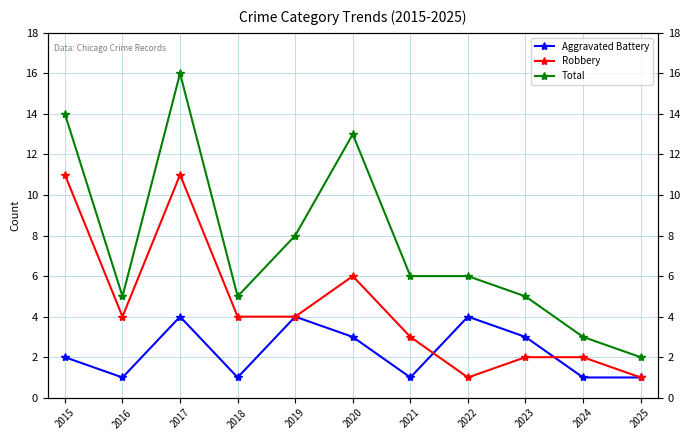

Where is Total nearest to the value 9?

2019